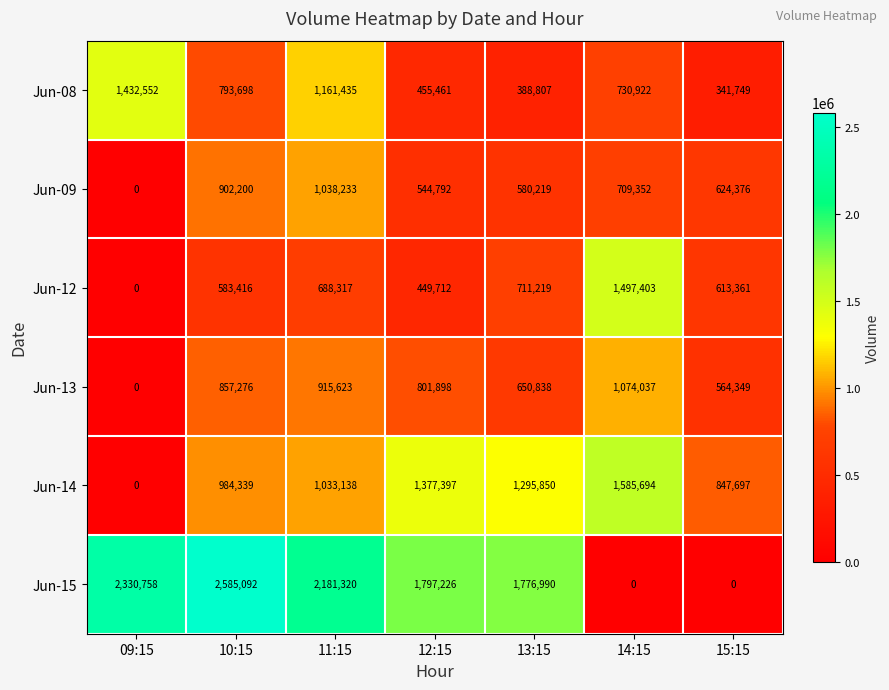

At which label is Jun-12 closest to 748701?

13:15